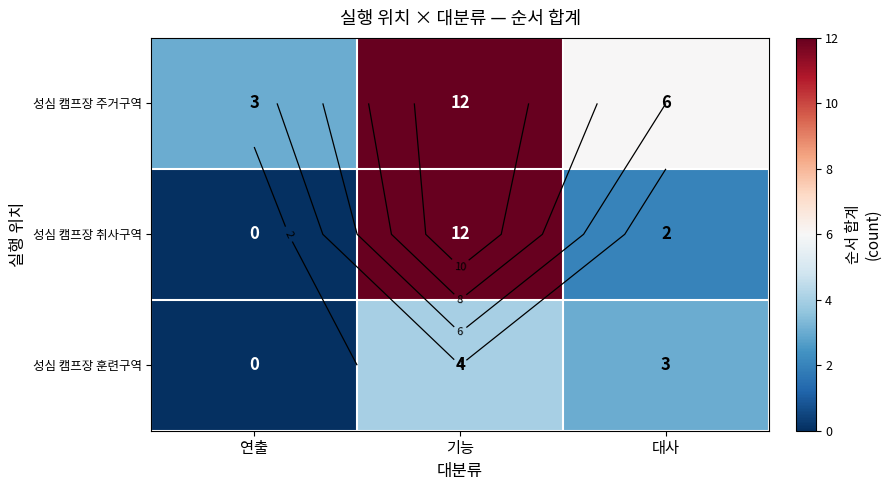

Rank the series by their maximum value, from lowest to highest.

성심 캠프장 훈련구역, 성심 캠프장 주거구역, 성심 캠프장 취사구역